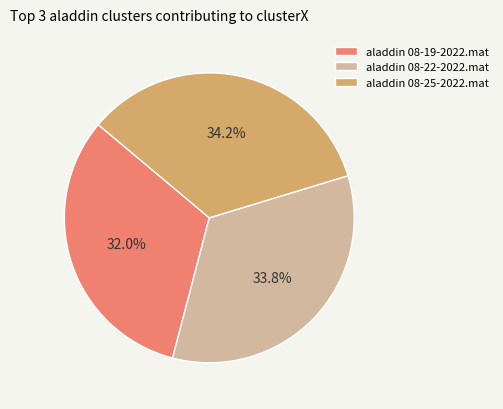

How many slices are in this pie chart?

3